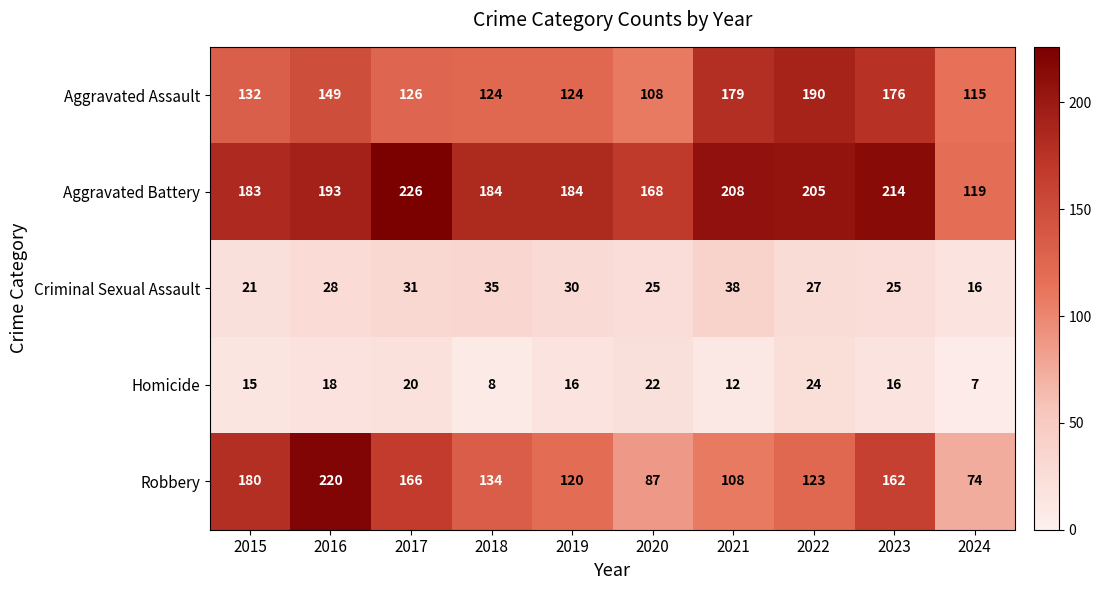

Which series has the largest total across all categories?

Aggravated Battery